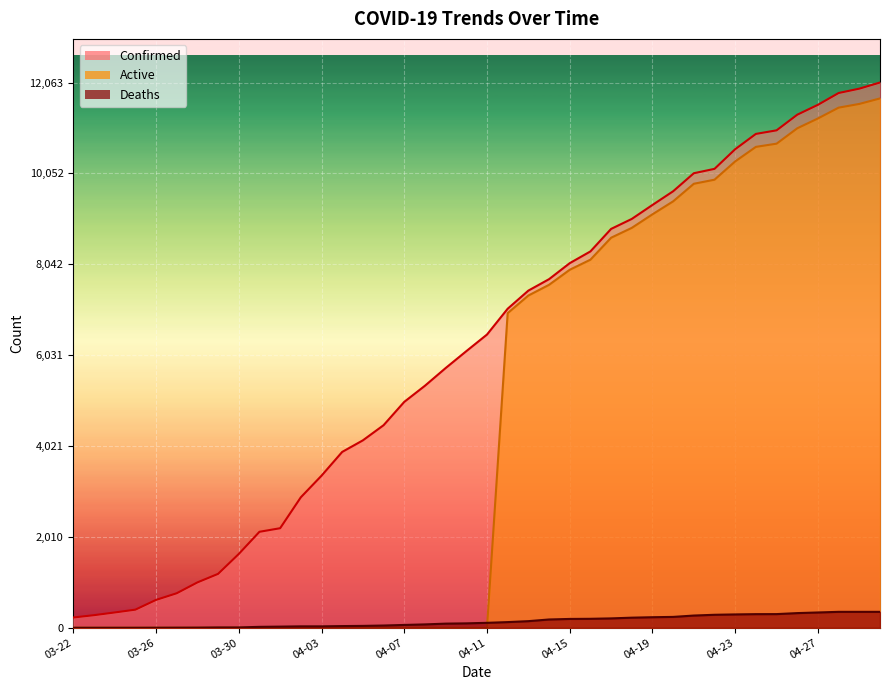

What position from the left is 04-19?

29